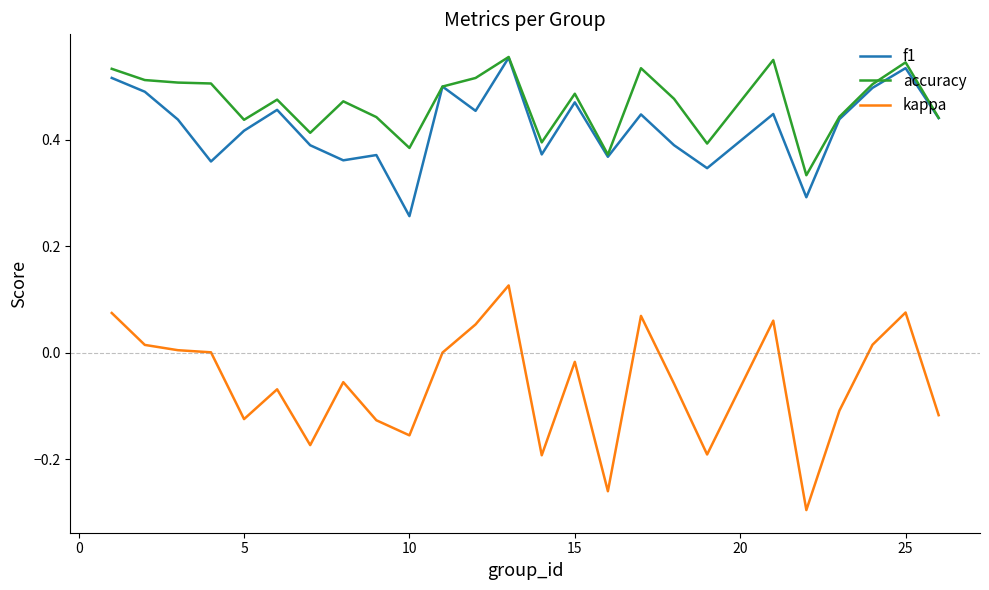

Which series has the largest total across all categories?

accuracy